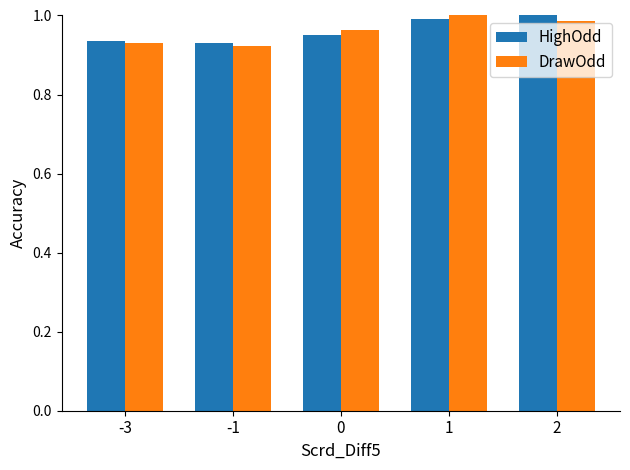

The value of DrawOdd at 2 is 1.0. True or false?

True